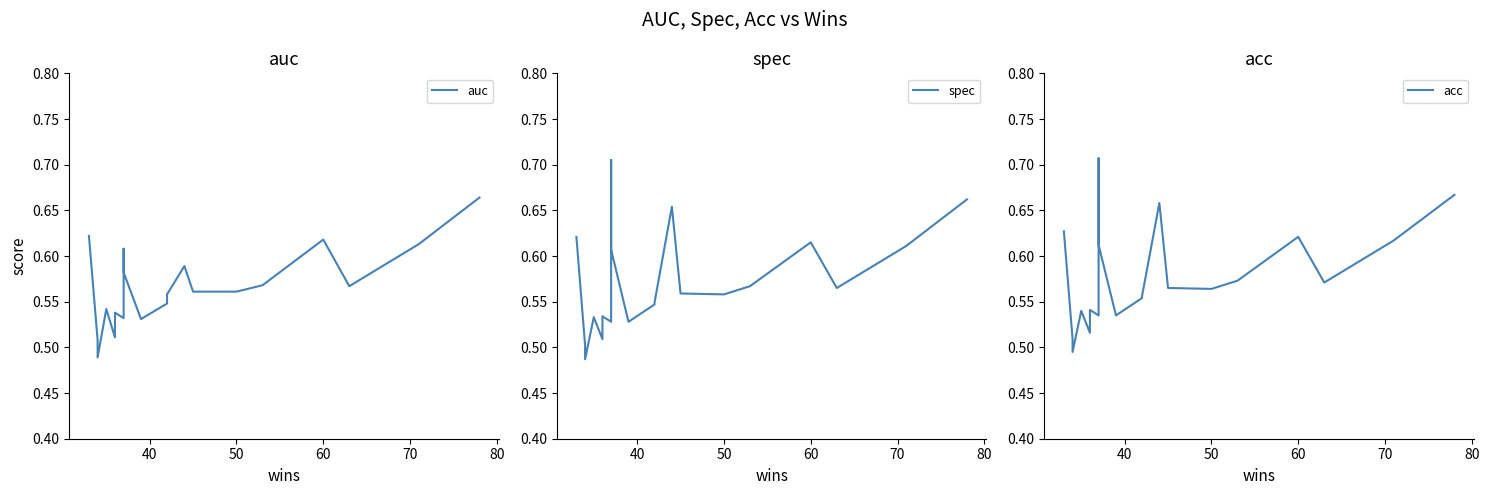

How many interior local peaks does the auc series have?

5